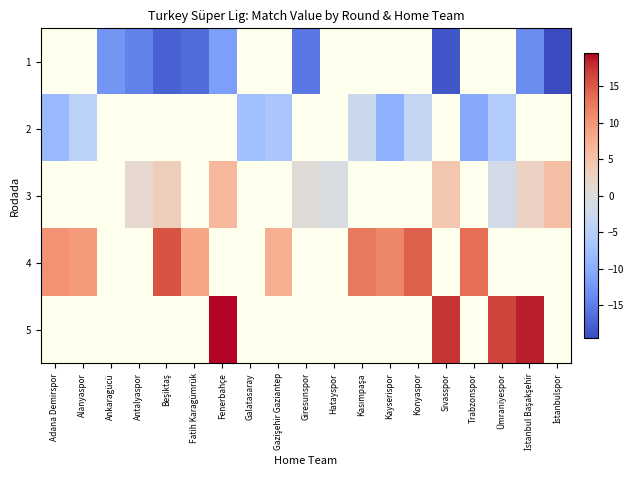

How many values in 4 are above zero?

9